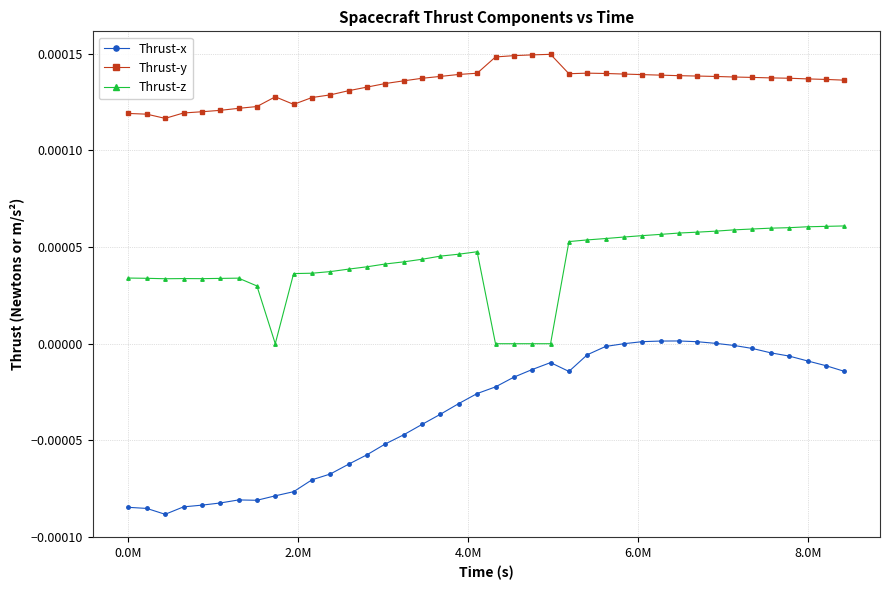

True or false: Thrust-x has more than 1 interior local peaks.

True